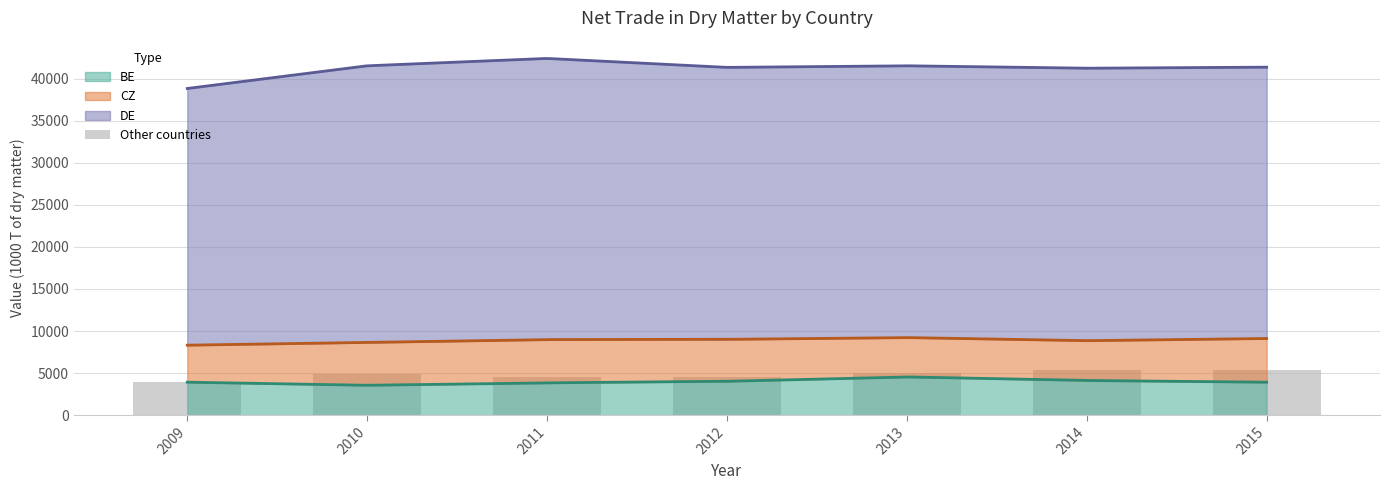

Is it true that the value at 2015 is 5378.0?

True